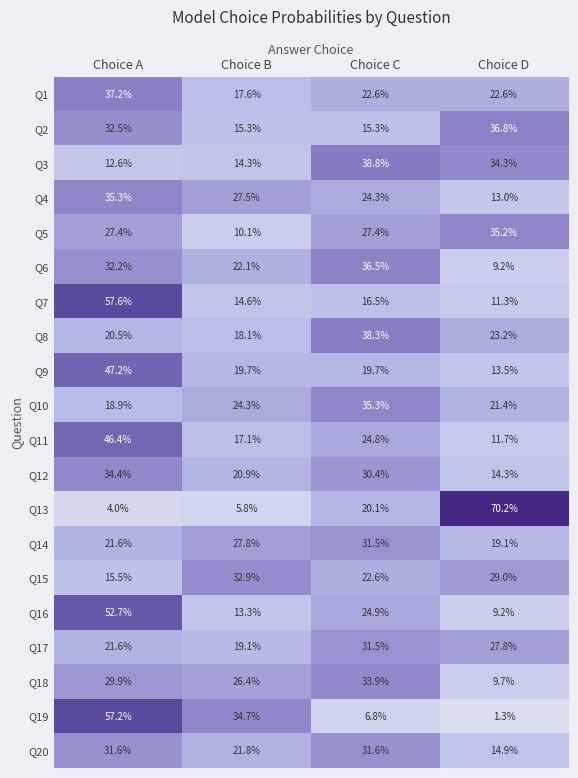

What is the total value across all series at Choice C?

532.8